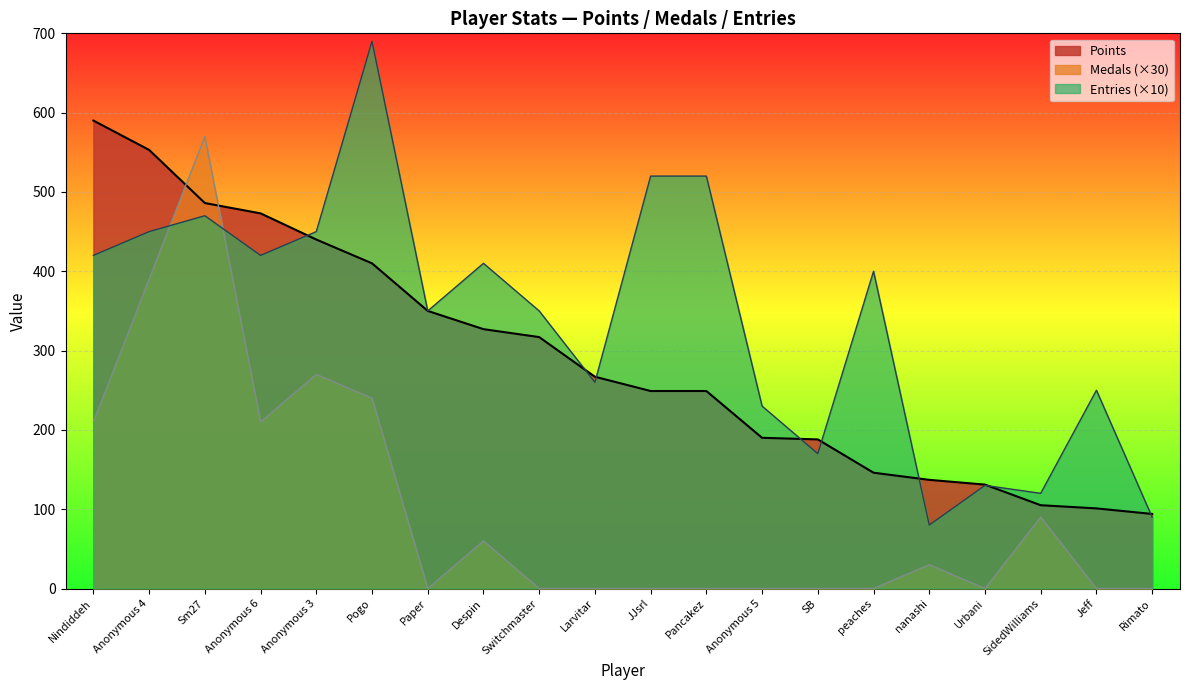

What is the difference between the Entries values at Jeff and Switchmaster?

100